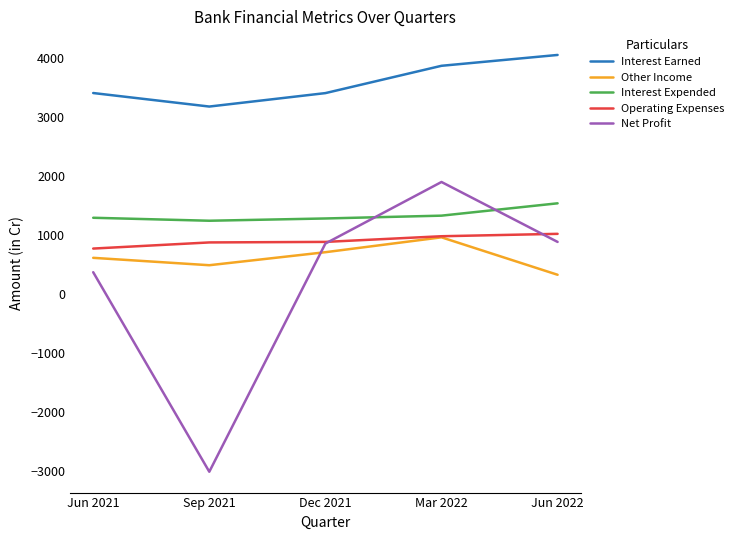

What is the difference between the highest and lowest values at Jun 2021?

3036.9